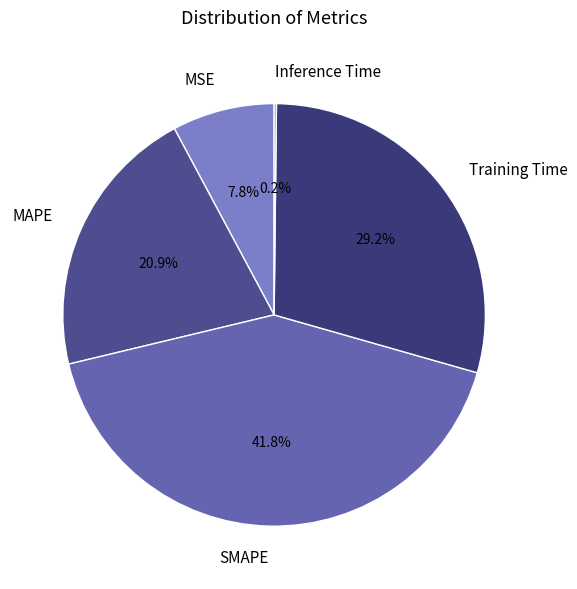

Is there a majority slice in this chart?

No